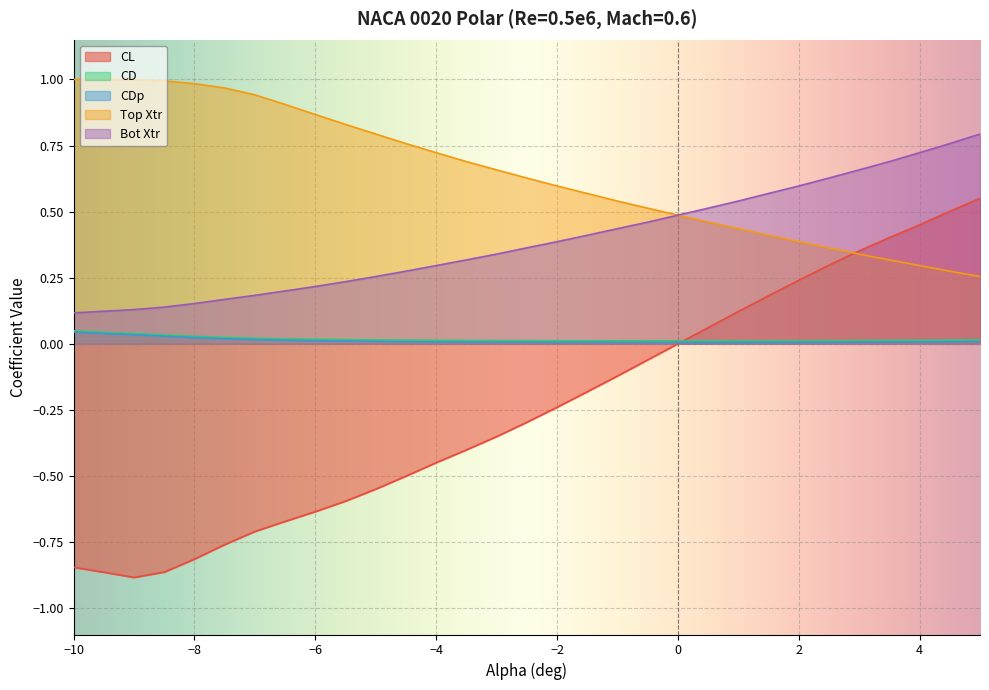

How many interior local valleys does the CD series have?

1